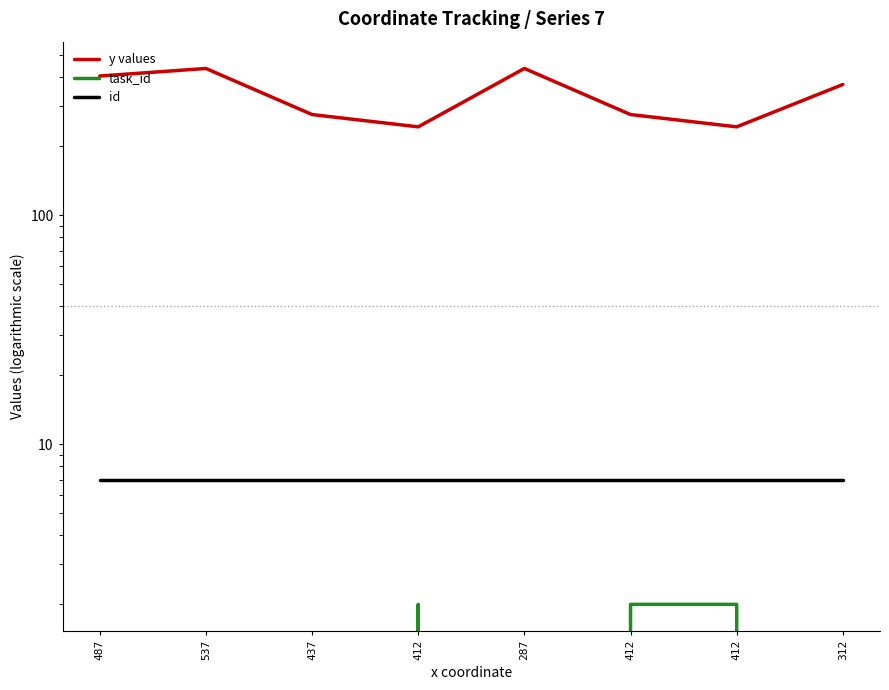

How many distinct data groups are displayed?

3